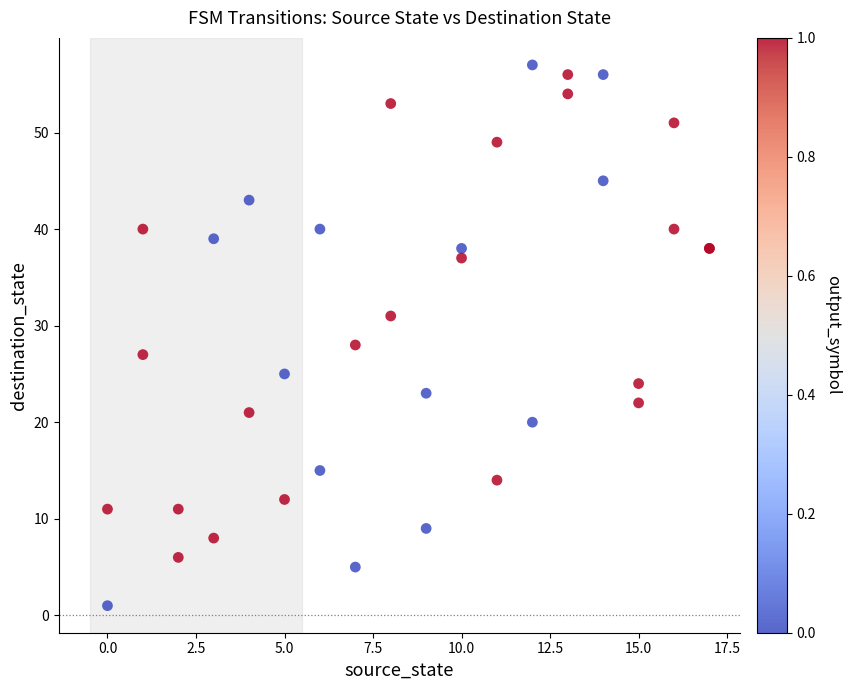

What Y value in the scatter plot is closest to 29?

28